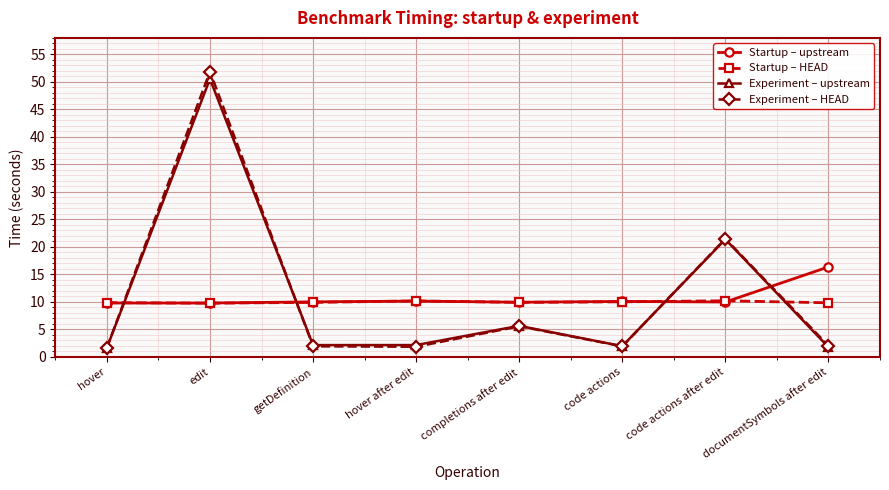

Is it true that Experiment – upstream equals 21.4 at code actions after edit?

True